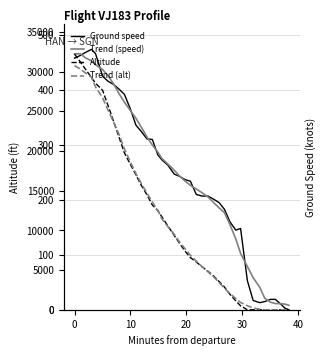

What is the maximum value shown in the chart?

32225.0